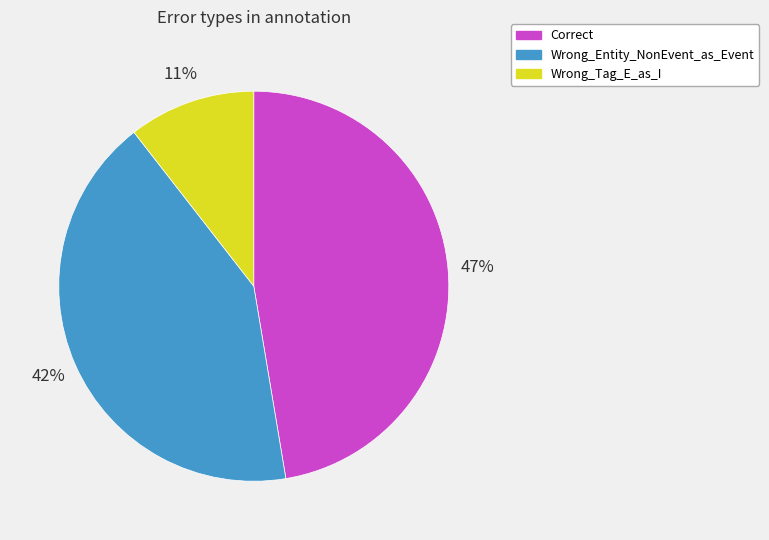

To the nearest percent, what portion does Wrong_Entity_NonEvent_as_Event represent?

42%